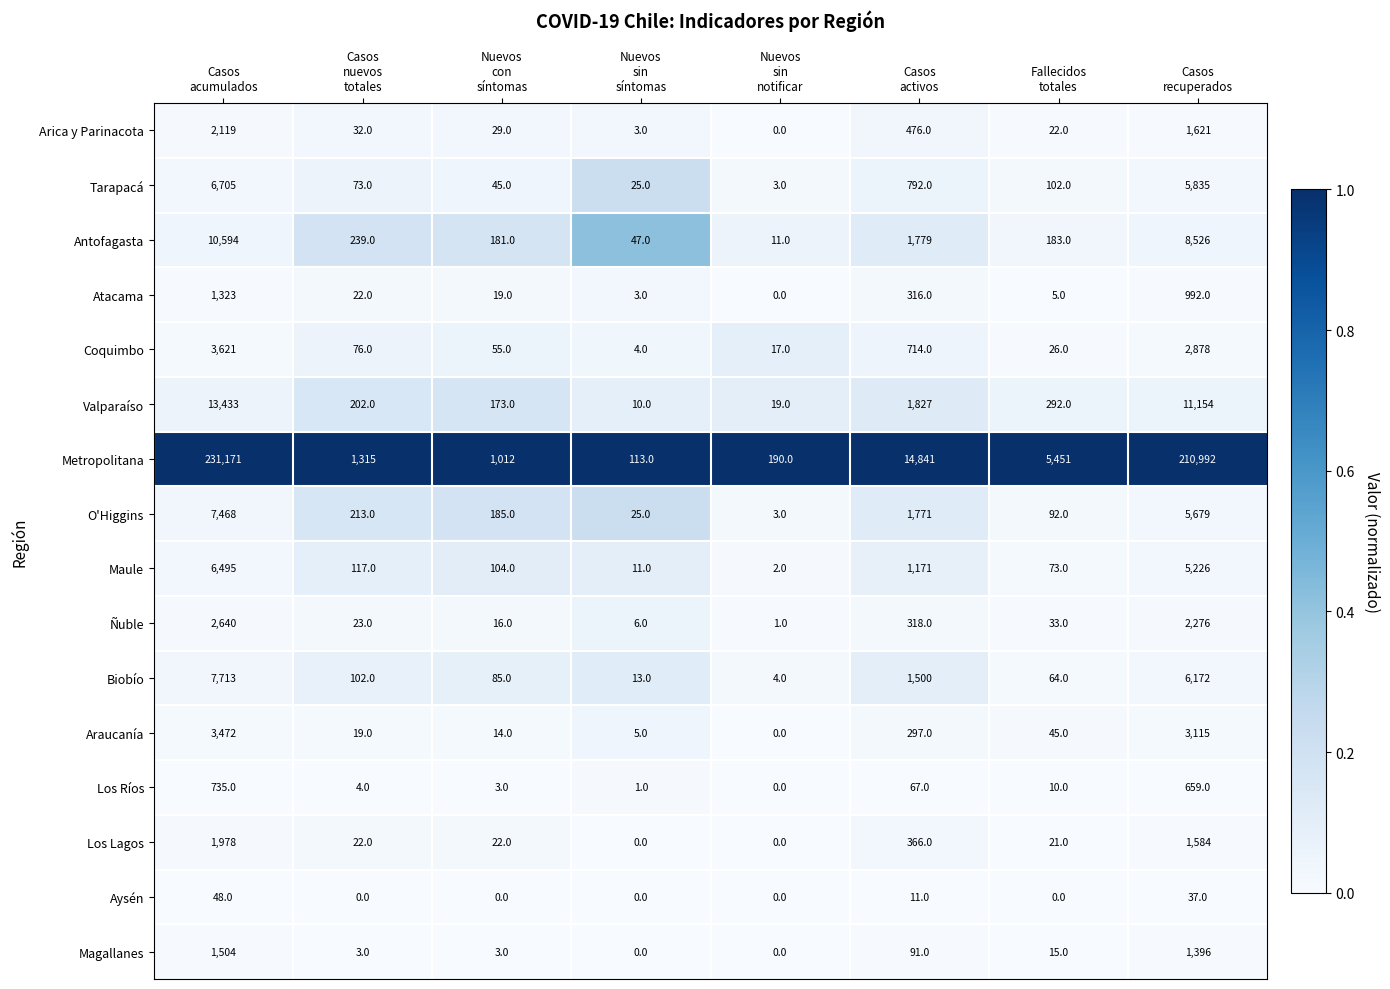

Rank the series by their maximum value, from highest to lowest.

Metropolitana, Valparaíso, Antofagasta, Biobío, O'Higgins, Tarapacá, Maule, Coquimbo, Araucanía, Ñuble, Arica y Parinacota, Los Lagos, Magallanes, Atacama, Los Ríos, Aysén